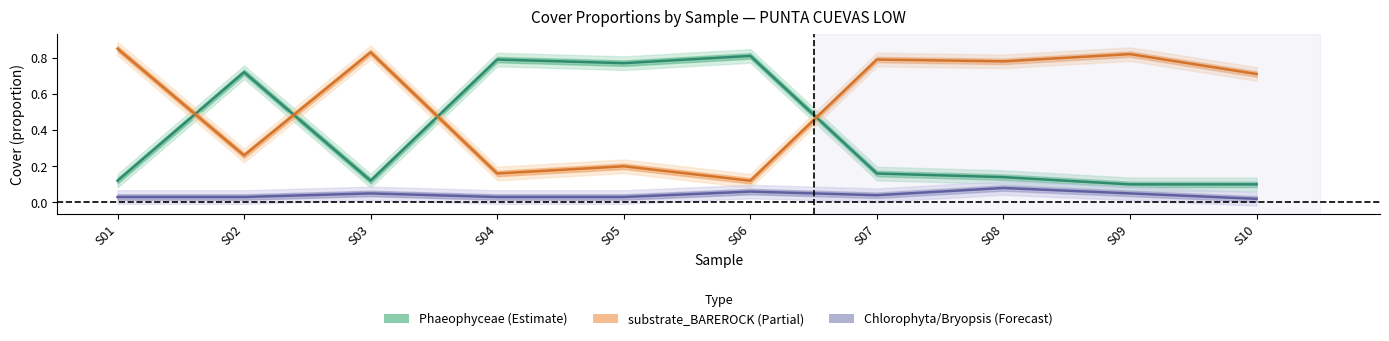

At which label is Chlorophyta_Bryopsis closest to 0?

S10